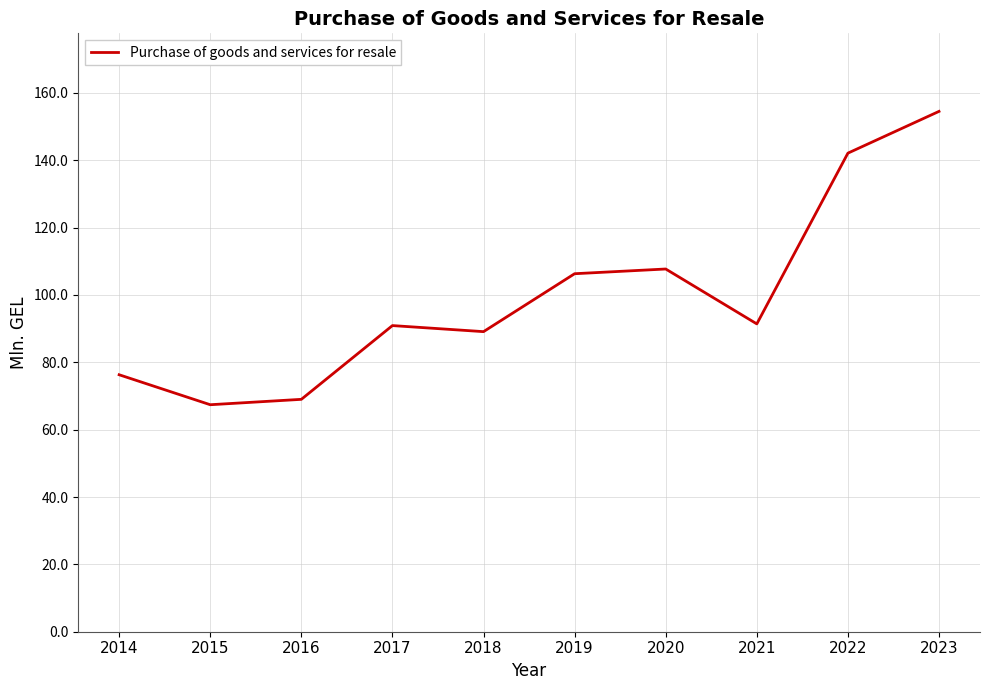

How many lines are shown in the chart?

1